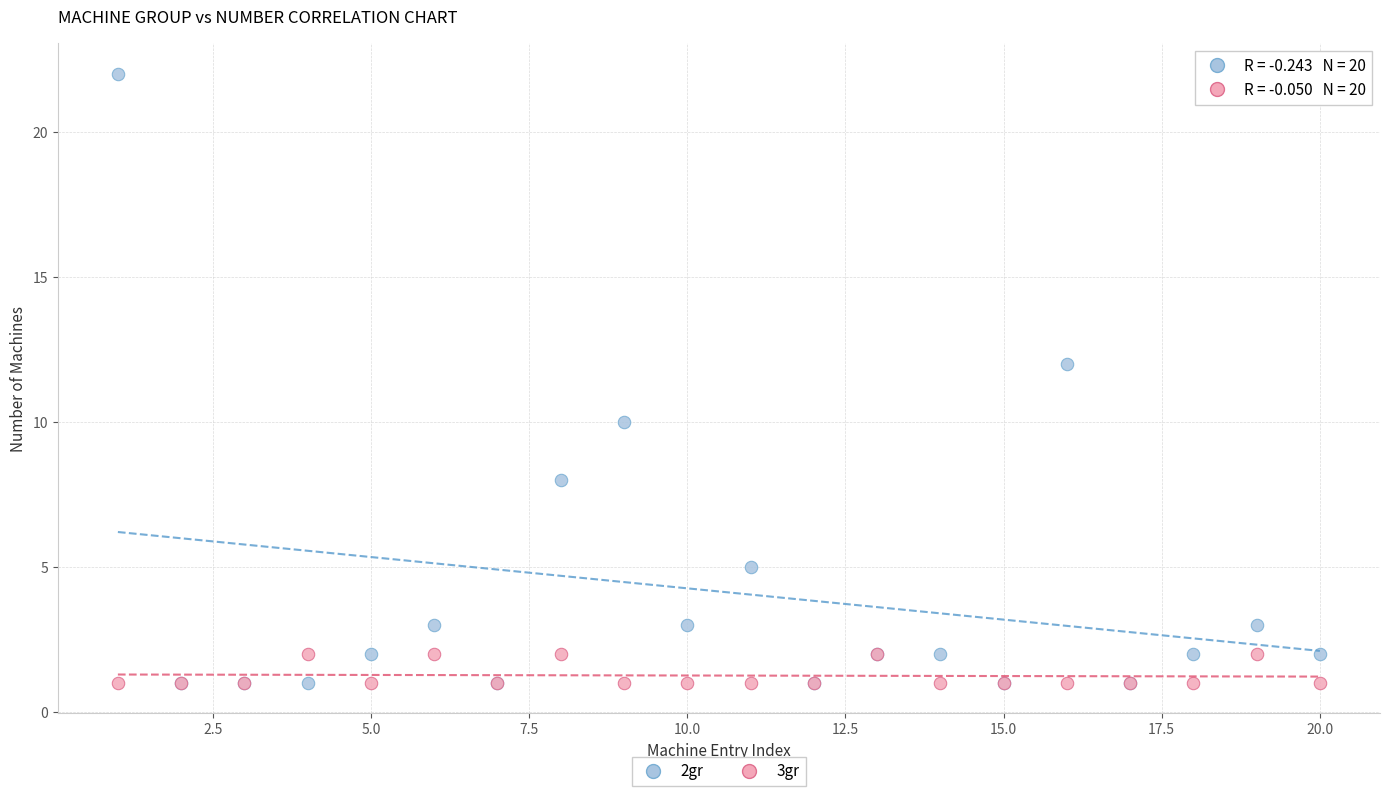

Which series contains the highest Y value?

2gr